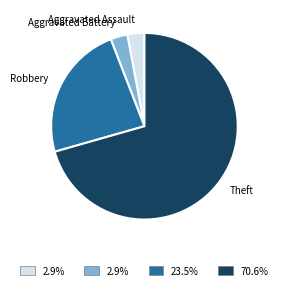

Do Aggravated Battery and Aggravated Assault together represent more than half of the pie?

No